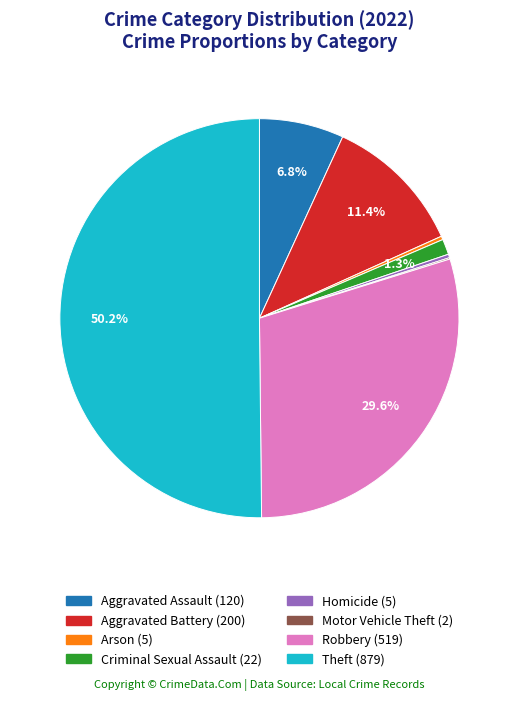

Which slice represents more than half of the pie?

Theft (879)